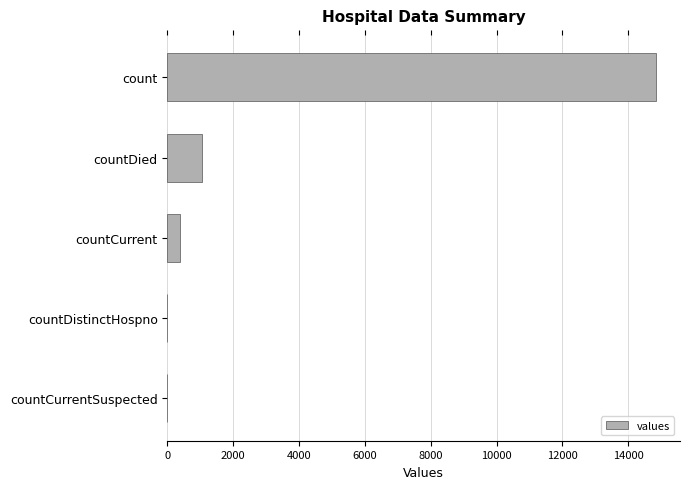

The chart shows a value of 0 at countDistinctHospno. True or false?

True